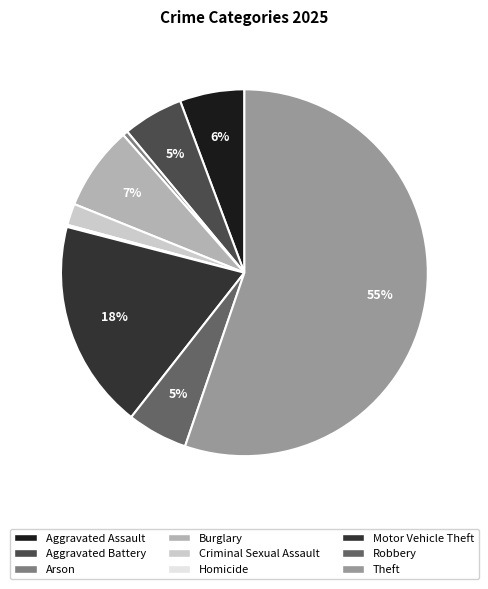

Do Robbery and Aggravated Assault together represent more than half of the pie?

No